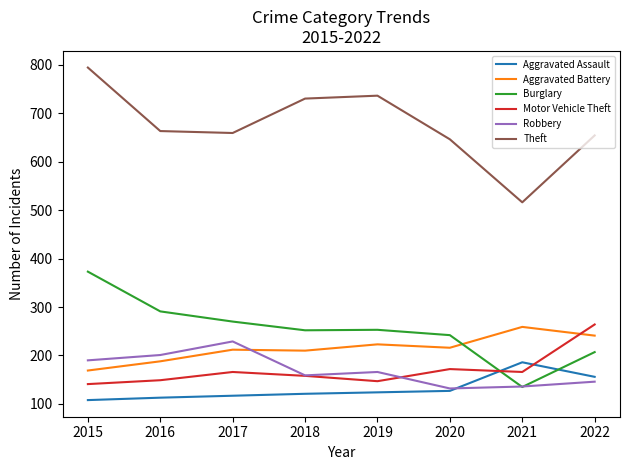

Is it true that Theft equals 1128 at 2016?

False